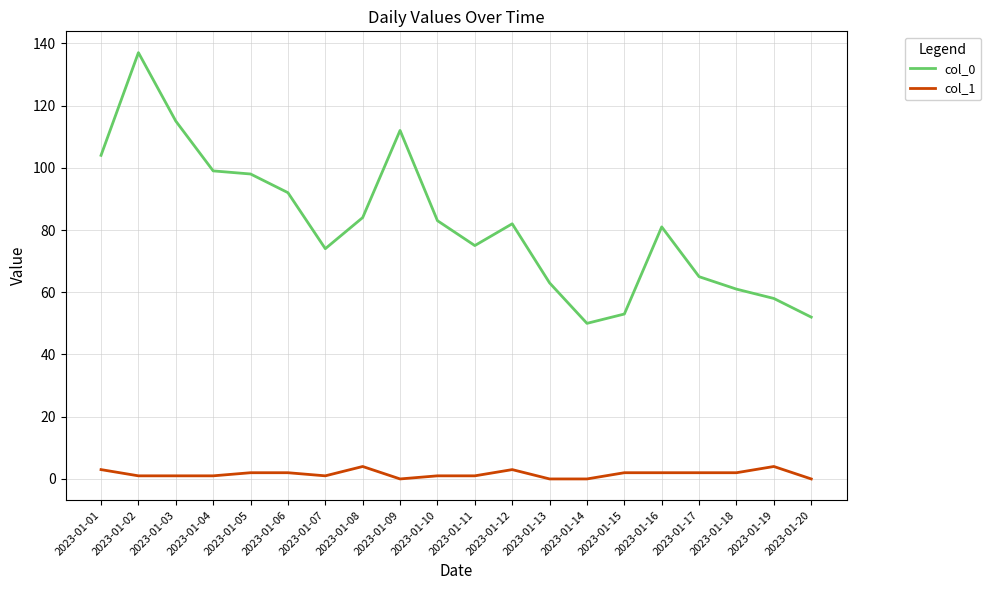

Does the chart display data point markers on the line(s)?

No